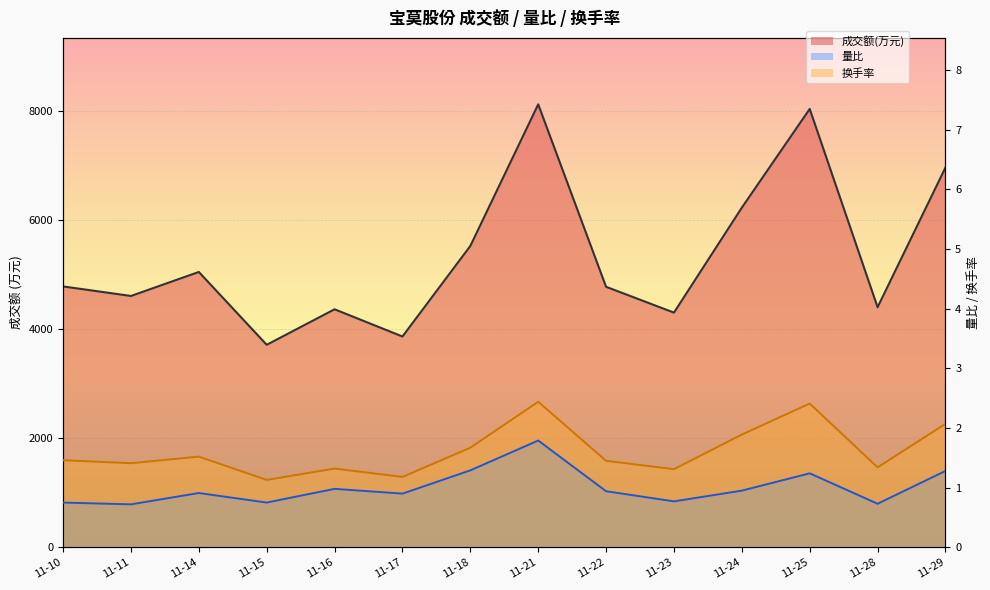

What is the difference between the 成交额(万元) values at 11-28 and 11-23?

99.0